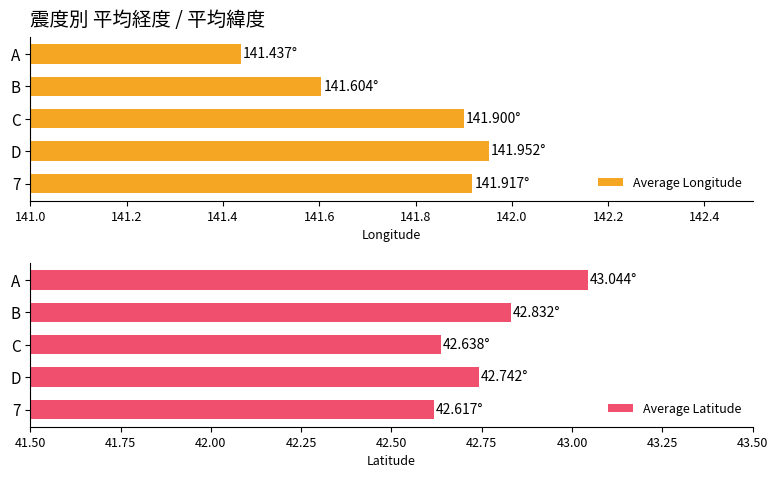

What is the sum of all Average Longitude values?

708.8